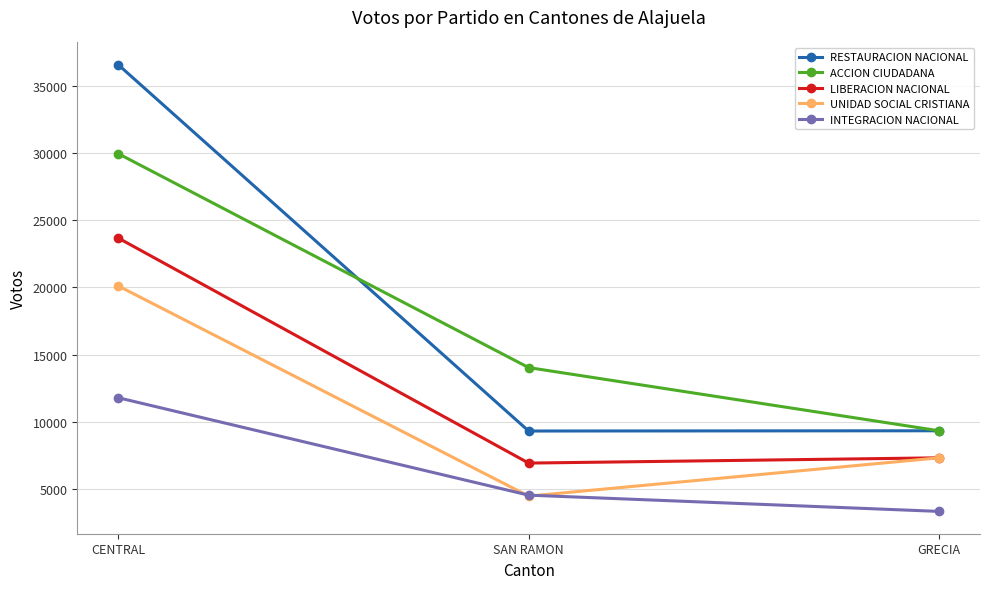

What are all the series names shown in the legend?

RESTAURACION NACIONAL, ACCION CIUDADANA, LIBERACION NACIONAL, UNIDAD SOCIAL CRISTIANA, INTEGRACION NACIONAL